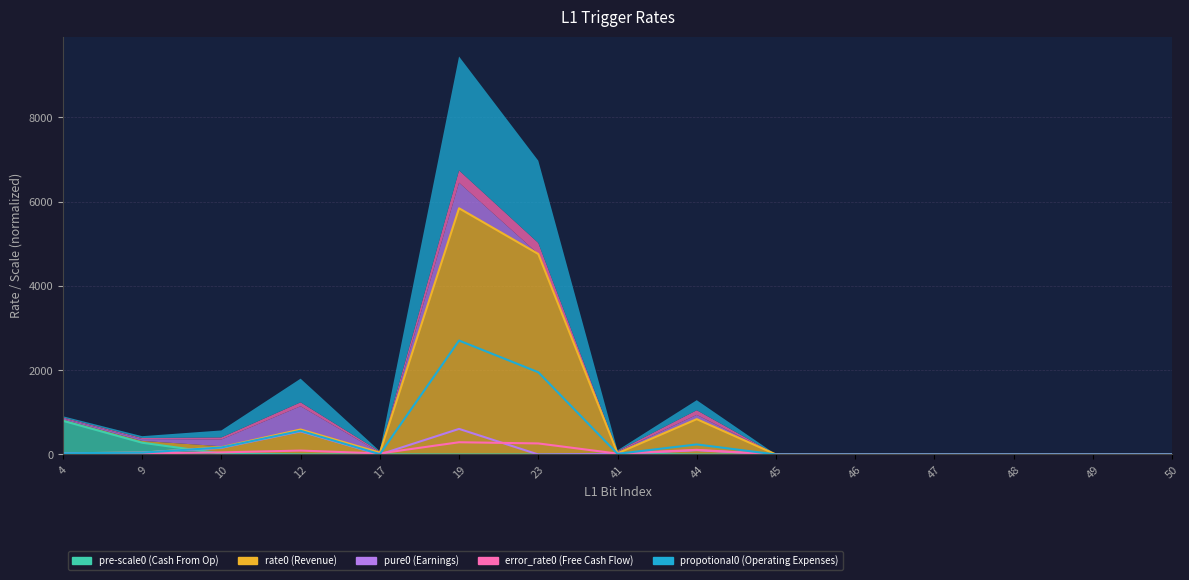

What is the sum of all error_rate0 values?

897.1